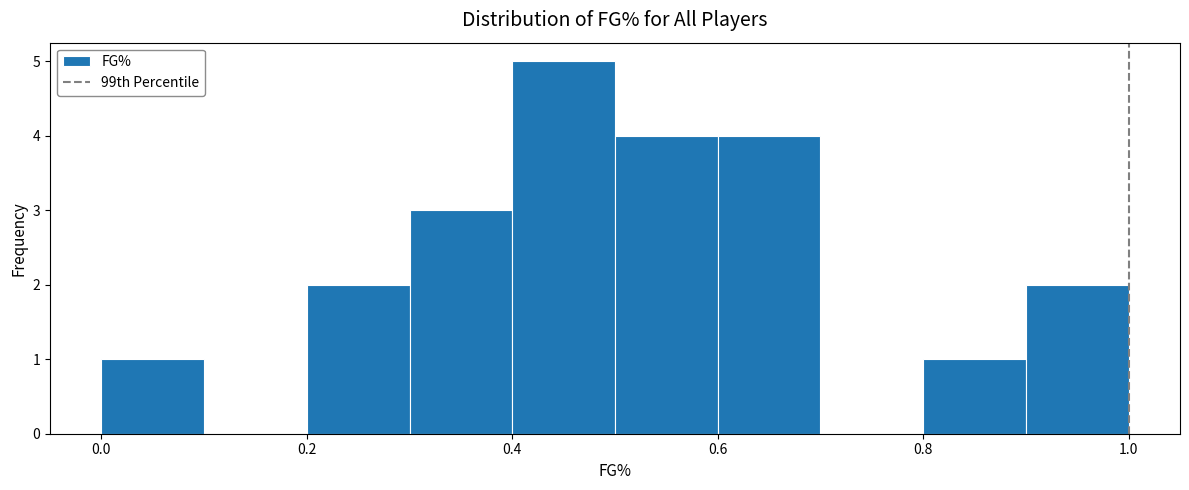

Reading left to right, transcribe this chart: for each bar, give the range it covers on the x-axis and its height. The values are not printed on the chart, so give them approximately, as read against the axis.

0.0 to 0.1: 1
0.1 to 0.2: 0
0.2 to 0.3: 2
0.3 to 0.4: 3
0.4 to 0.5: 5
0.5 to 0.6: 4
0.6 to 0.7: 4
0.7 to 0.8: 0
0.8 to 0.9: 1
0.9 to 1.0: 2